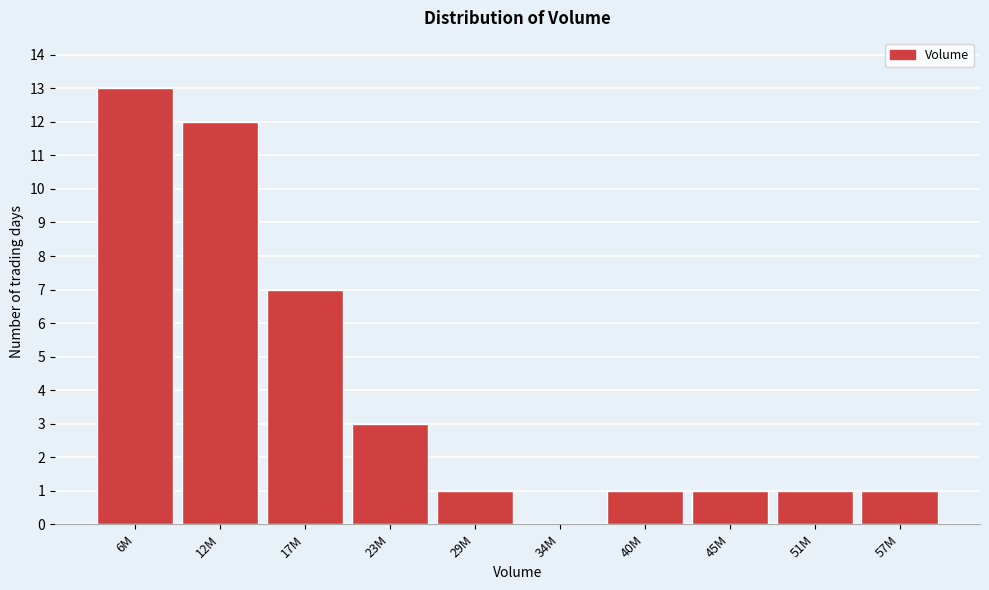

Reading left to right, extract all data points from this chart.

6M=13	12M=12	17M=7	23M=3	29M=1	34M=0	40M=1	45M=1	51M=1	57M=1